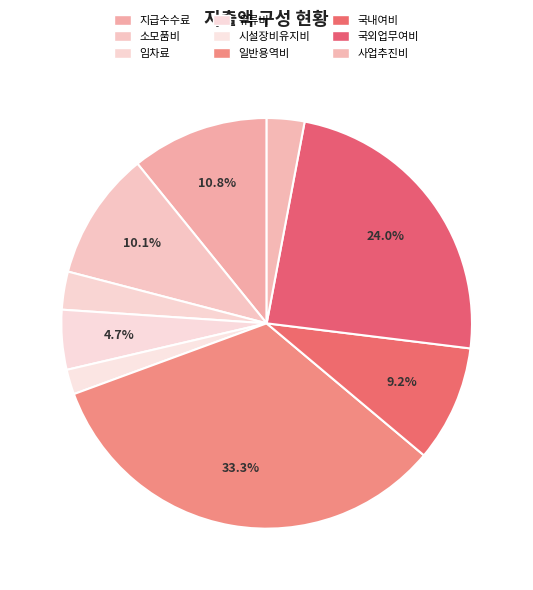

True or false: 유류비 accounts for 5% of the total.

True